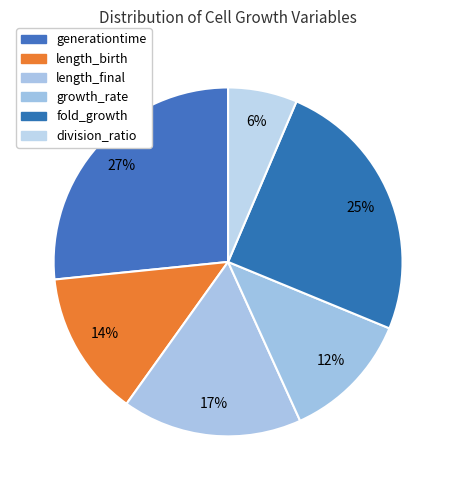

To the nearest percent, what is the combined percentage of generationtime and growth_rate?

39%